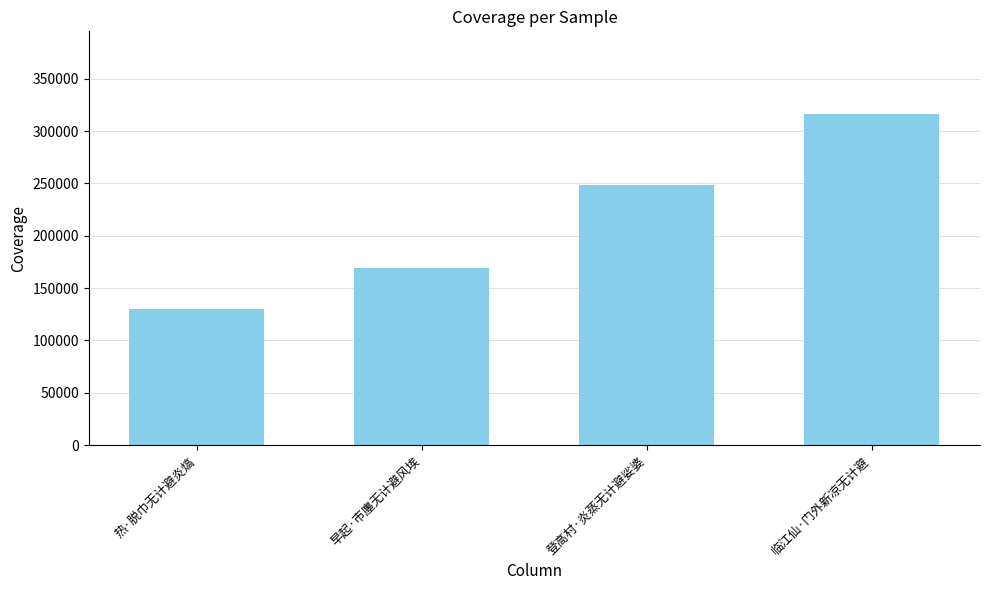

What is the smallest value displayed?

129759